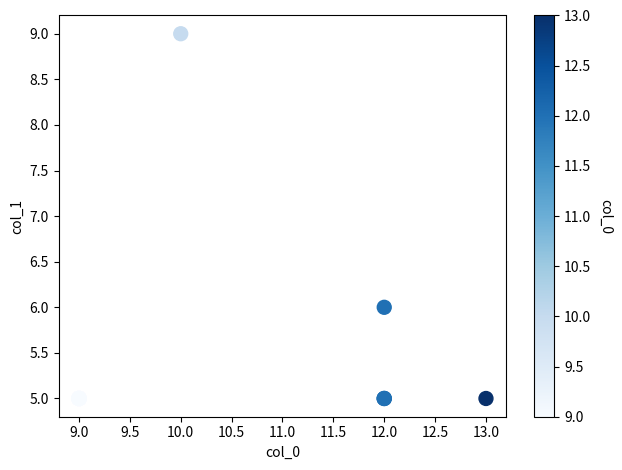

What Y value in the scatter plot is closest to 7?

6